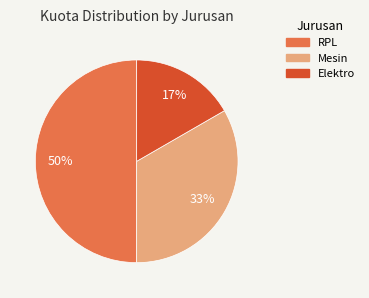

Which category has the smallest portion of the pie?

Elektro